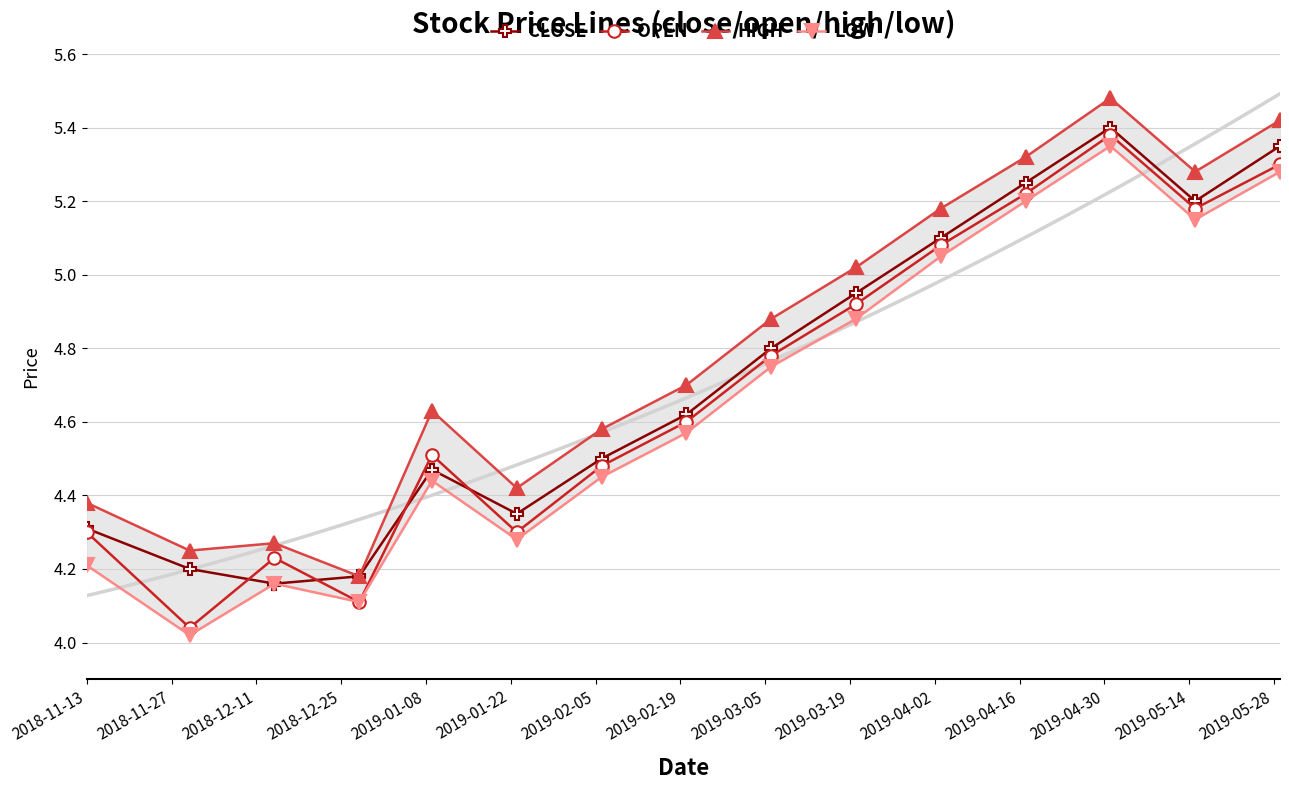

True or false: CLOSE has more than 0 points higher than both neighbors.

True